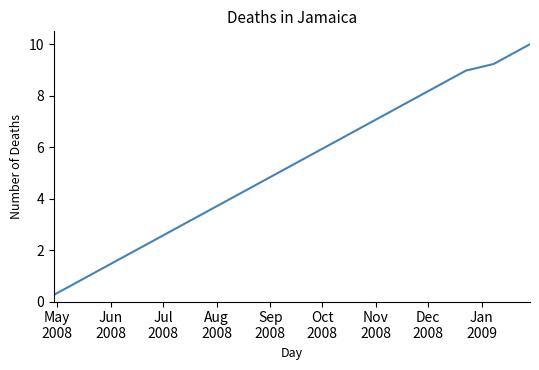

What is the difference between the maximum and minimum values?

9.7